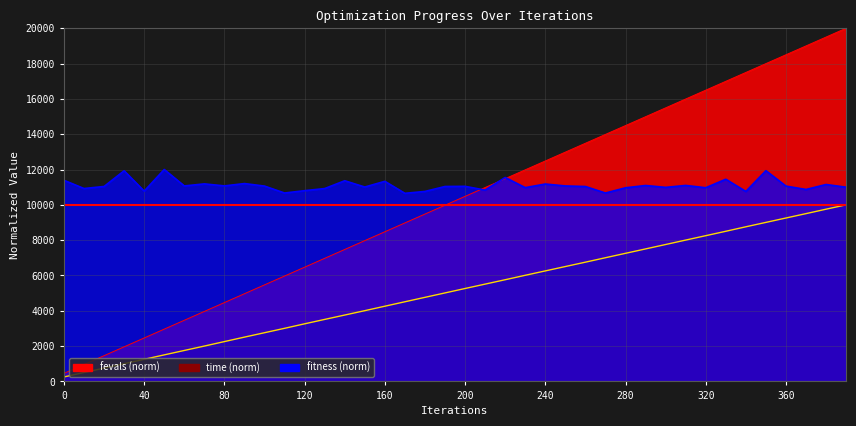

How many categories are shown in the chart?

40